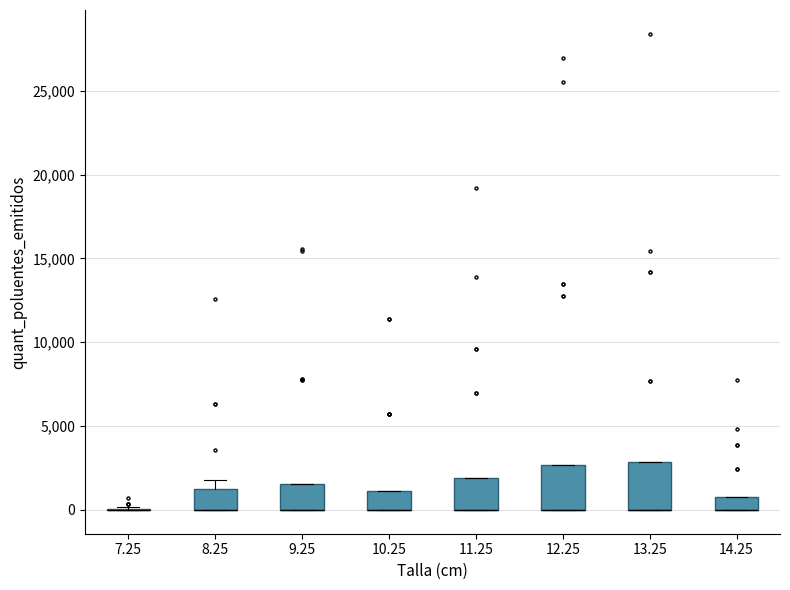

Where is the lower edge of the box at x = 13.25 on the y-axis? The values are not printed on the chart, so give them approximately, as read against the axis.

0